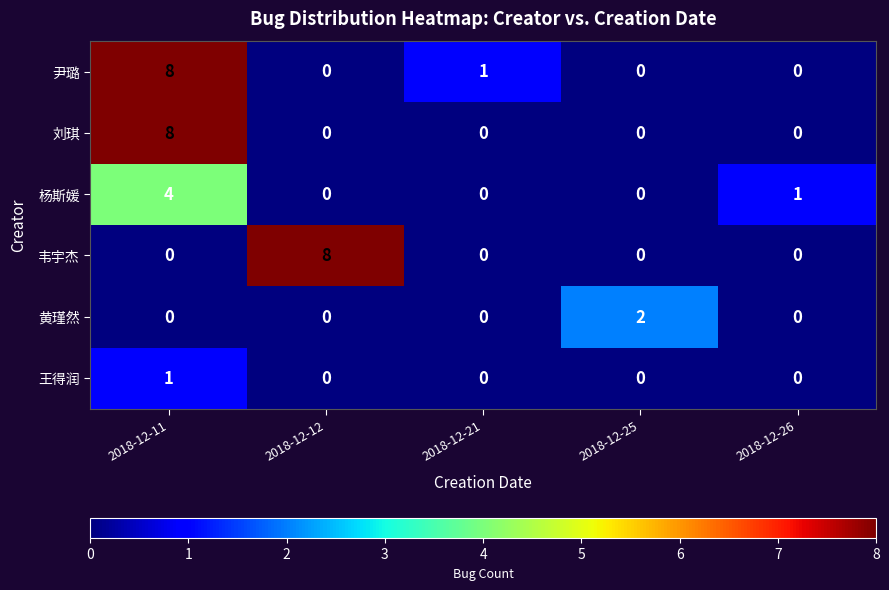

What is the spread (max minus min) of values at 2018-12-12?

8